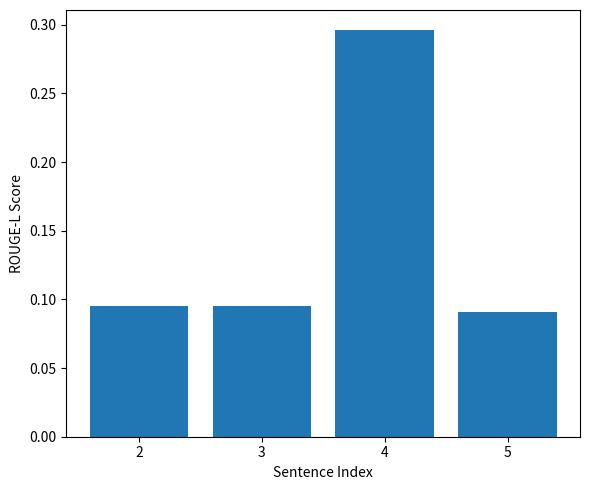

Count the values in the range 0 to 1.

4